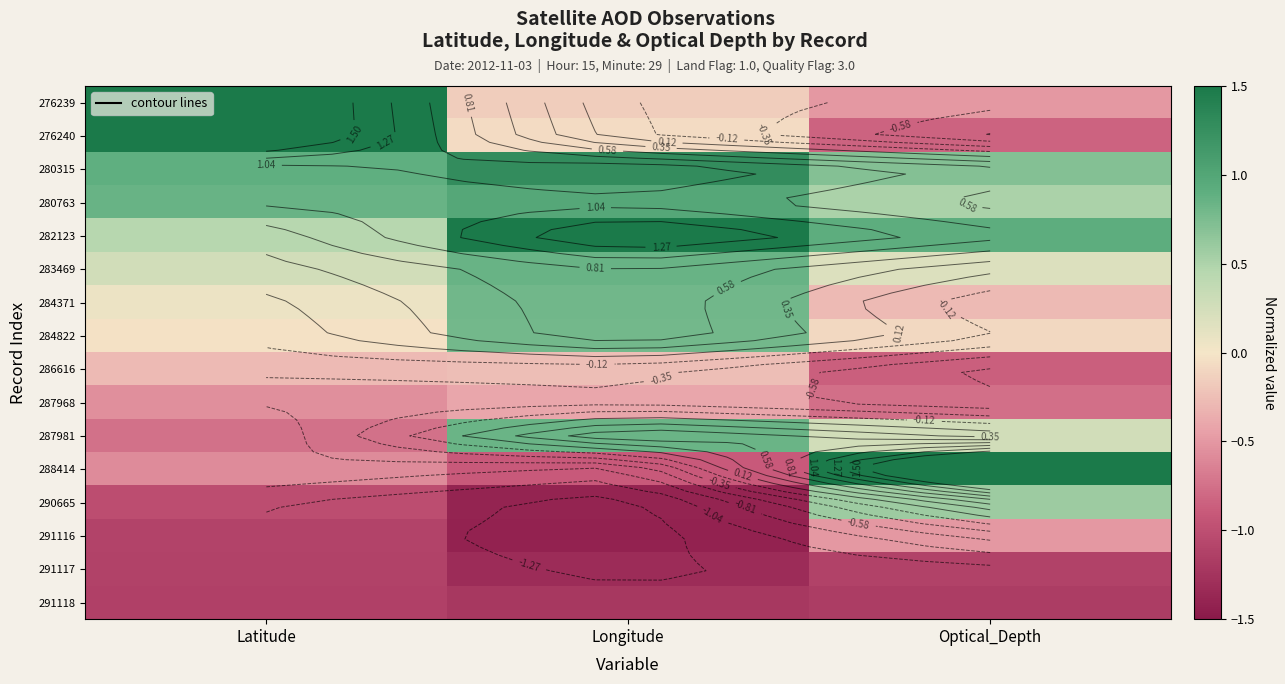

At Optical_Depth, list the series in order from largest to smallest.

288414, 282123, 280315, 290665, 280763, 287981, 283469, 284822, 284371, 291116, 276239, 287968, 276240, 286616, 291117, 291118